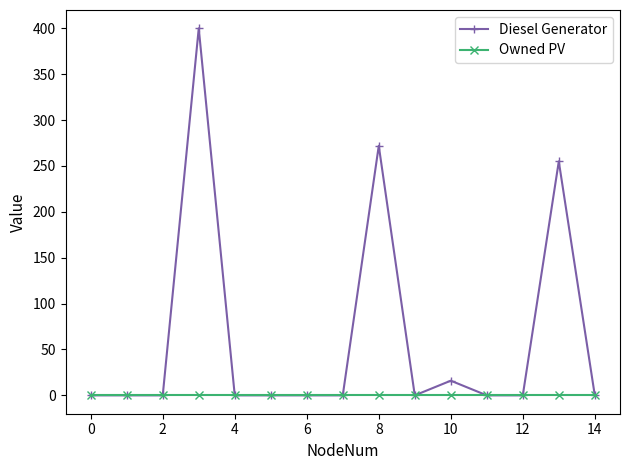

Which series has the largest total across all categories?

Diesel Generator